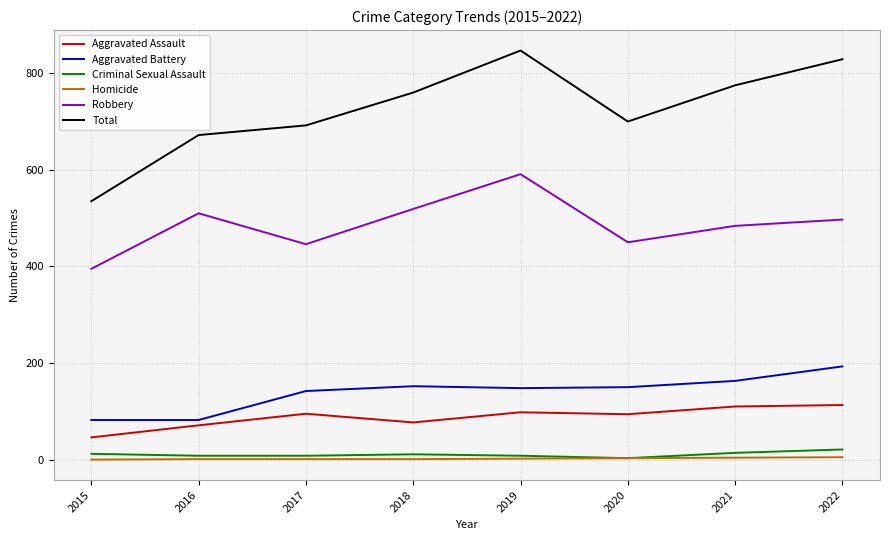

Is it true that Robbery equals 597 at 2017?

False